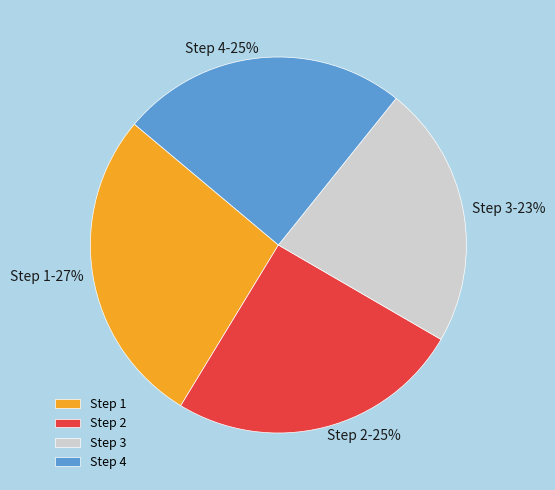

How many segments does this pie chart have?

4